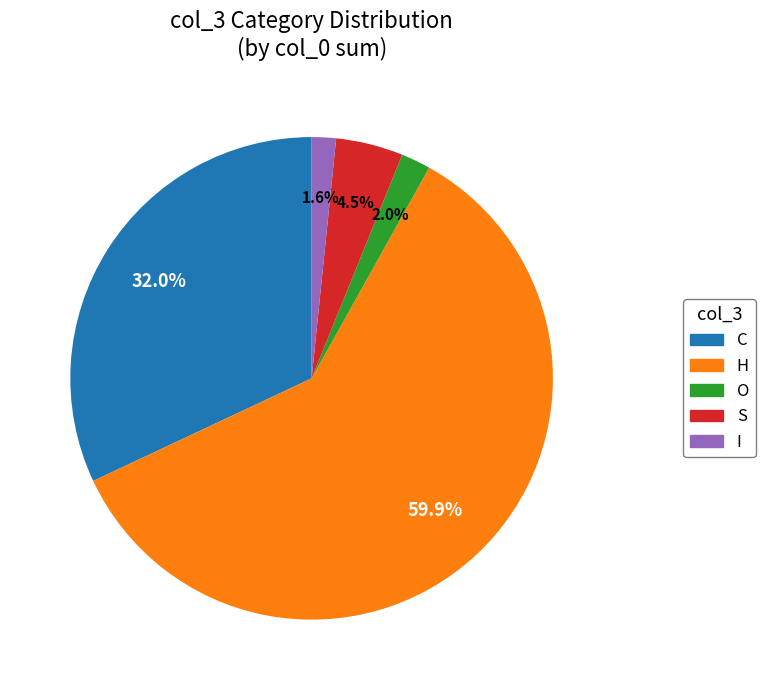

What percentage is NOT represented by H?

40.1%